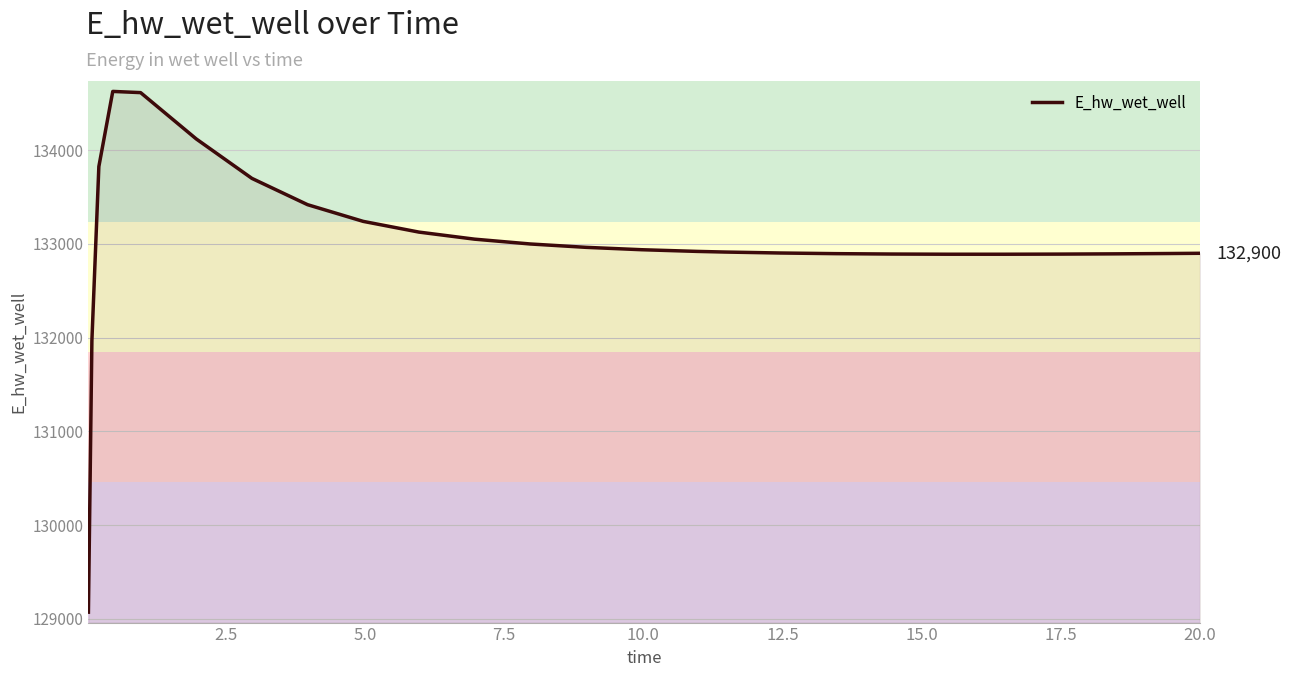

What is the difference between the maximum and minimum values?

5557.2